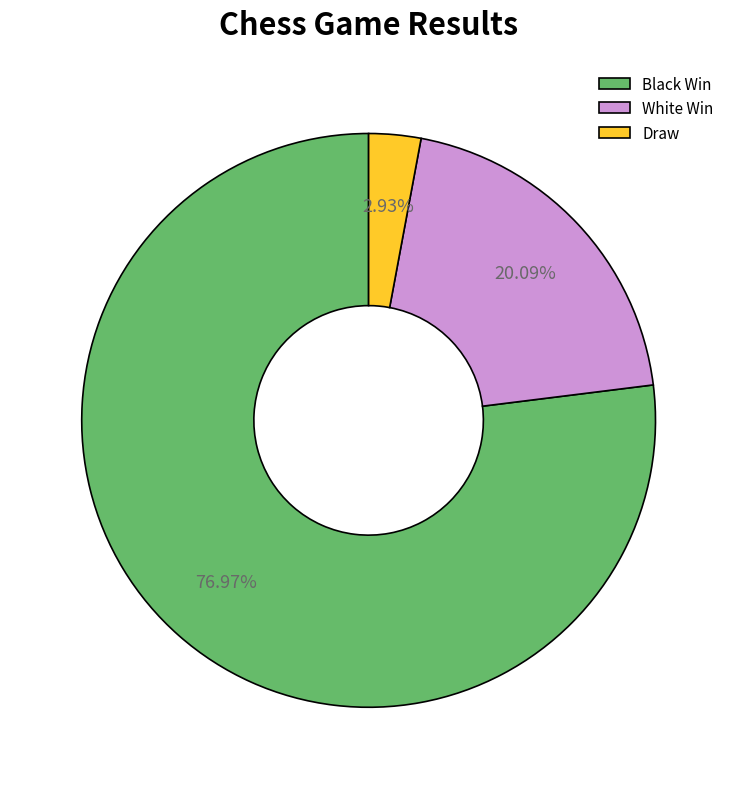

Approximately how many times larger is the value at Black Win compared to Draw?

26.3